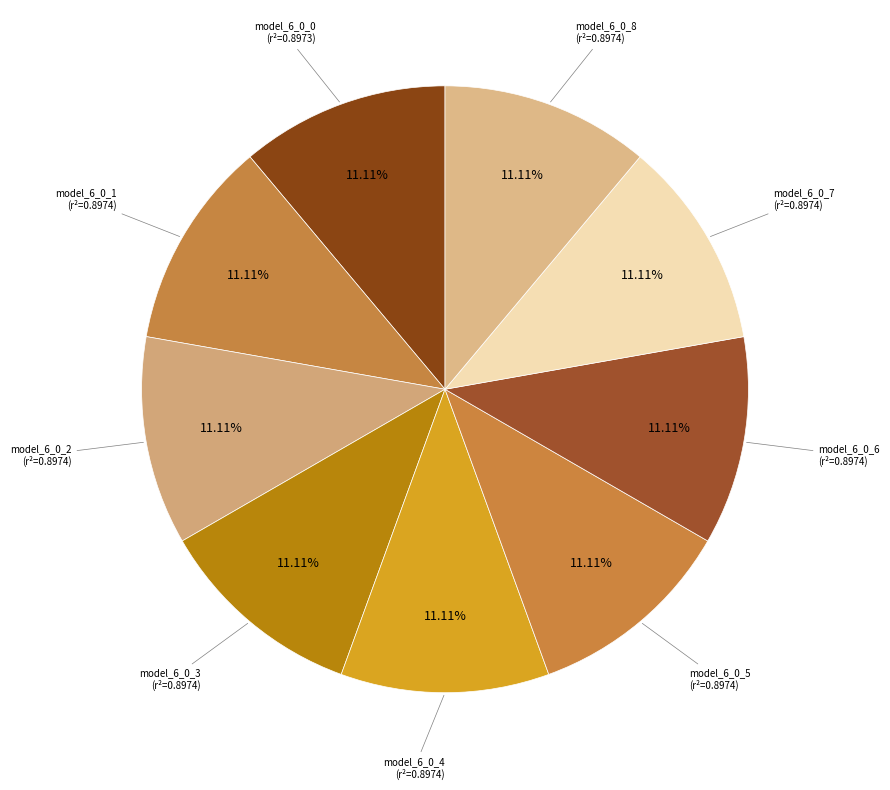

Does any single category account for the majority?

No